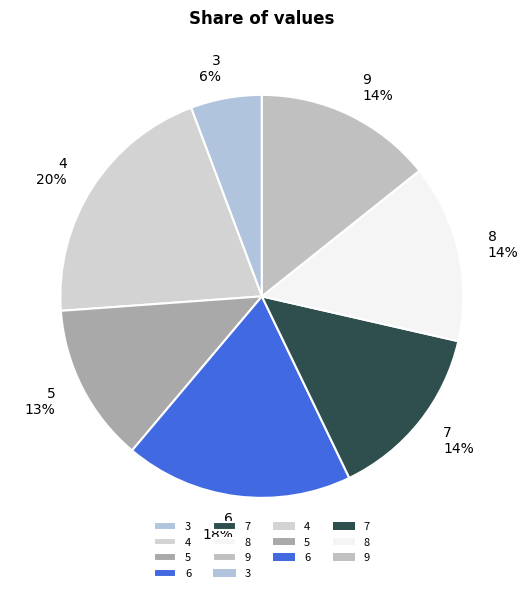

Is there a majority slice in this chart?

No